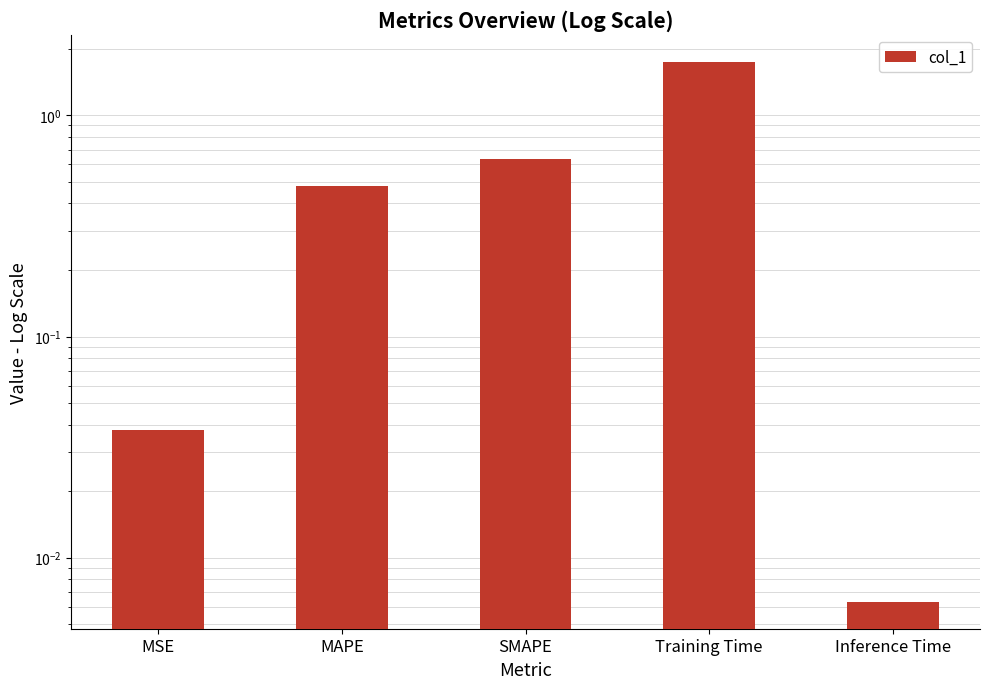

Are the bars grouped side by side (vs. stacked)?

No